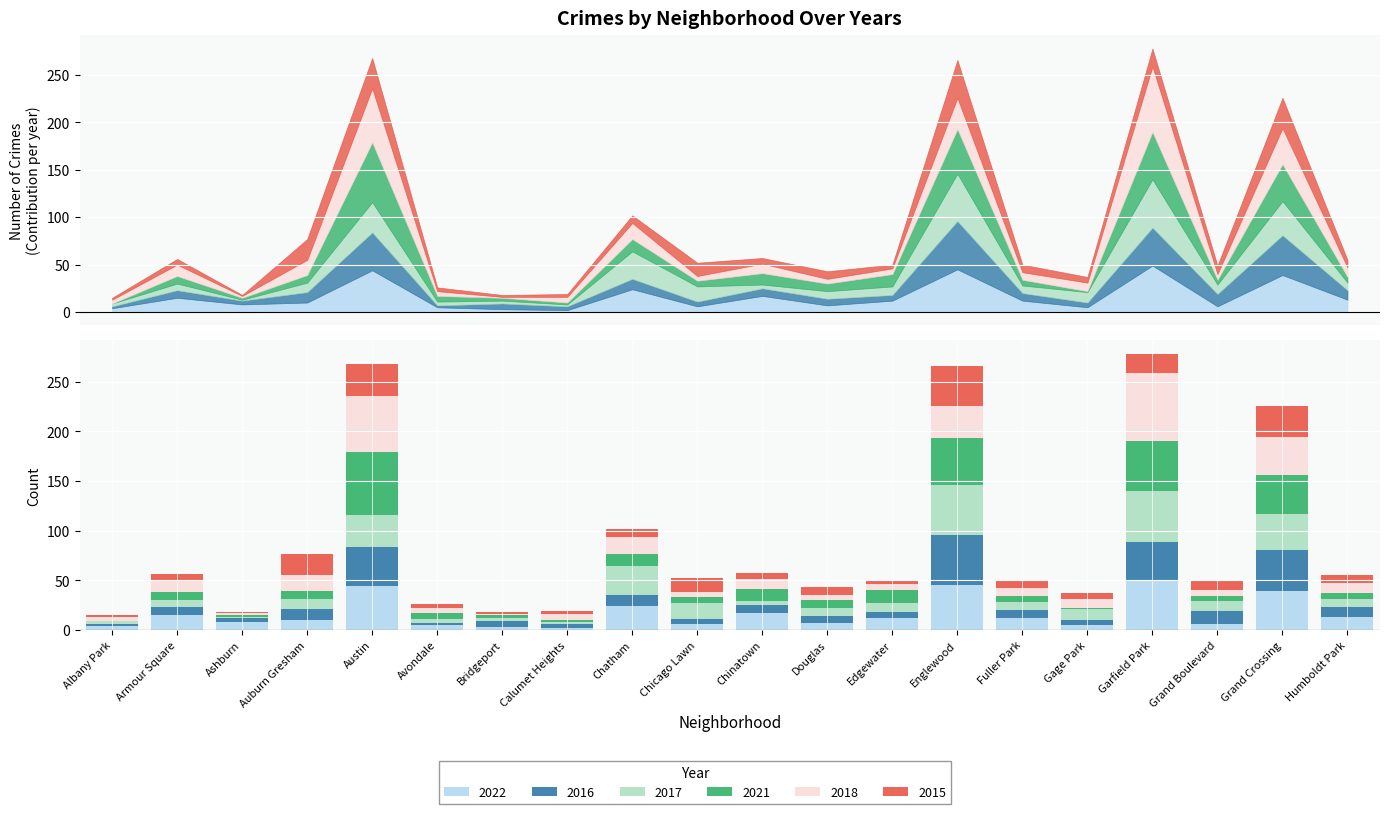

What is the value of the 2017 bar at the 9th from the left?

29